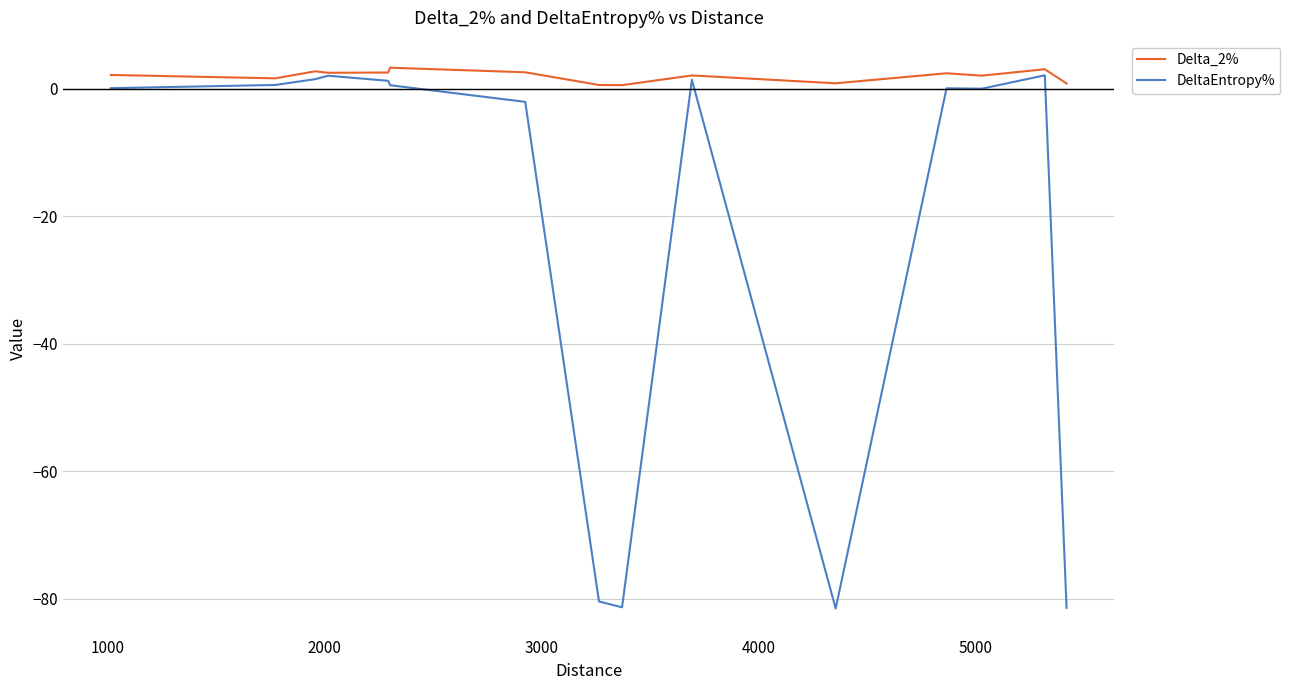

What is the difference between the second highest and minimum values in the DeltaEntropy% series?

83.6